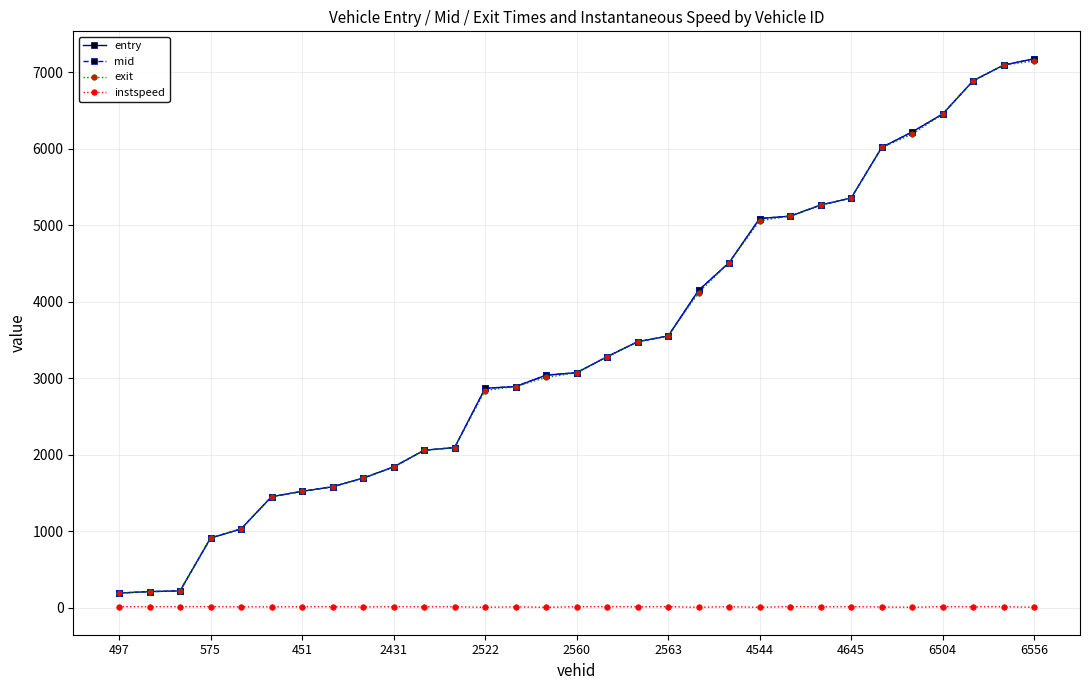

True or false: entry and instspeed intersect in this chart.

False